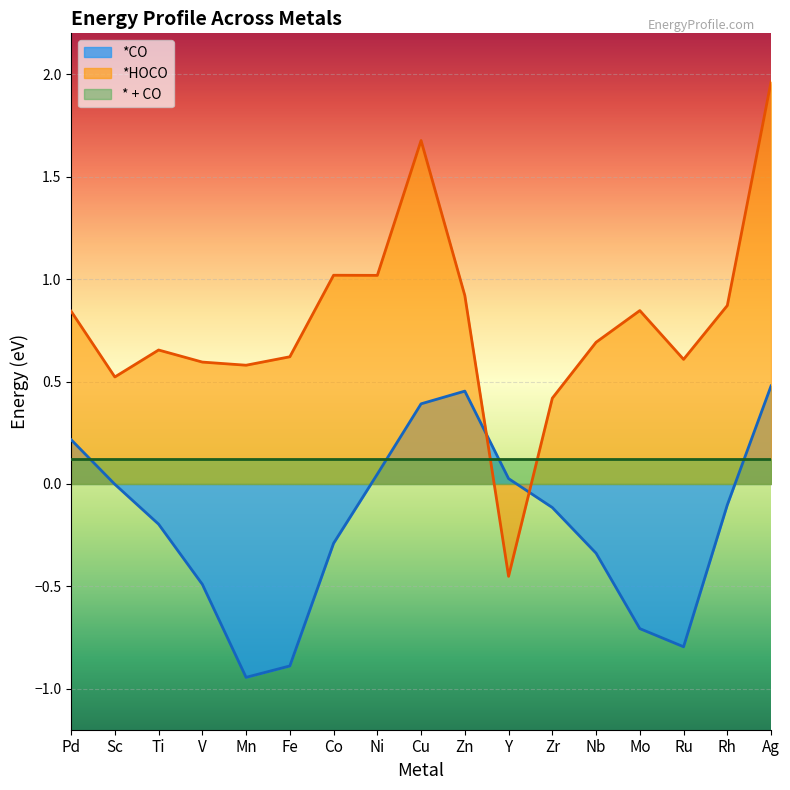

Which label corresponds to the smallest value in the chart?

Mn